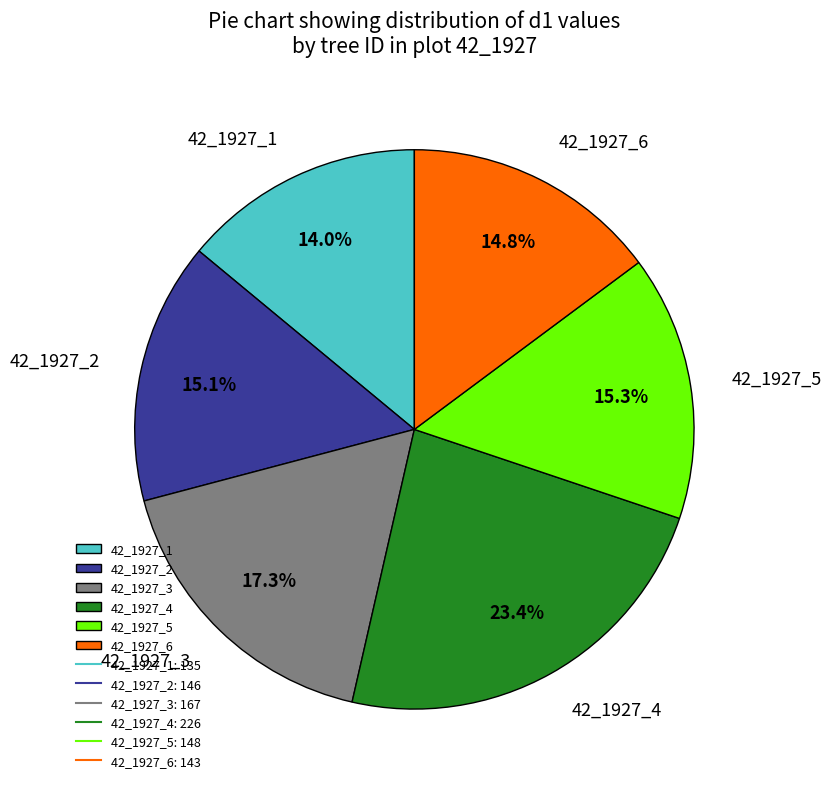

Is there any slice that represents more than half of the pie?

No